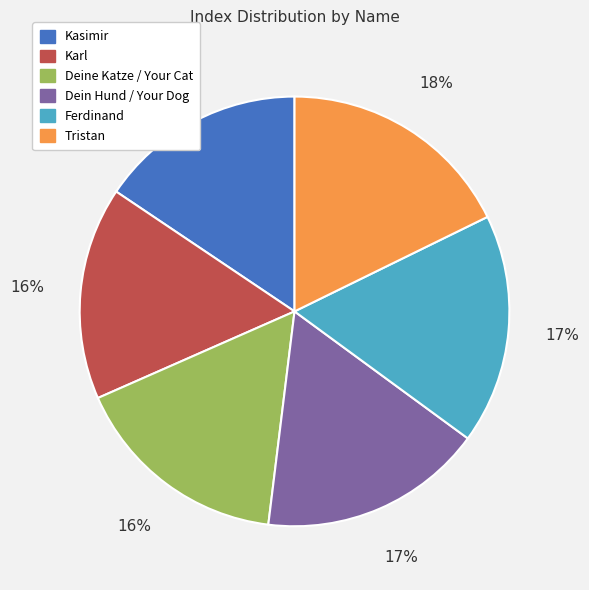

Does any single category account for the majority?

No